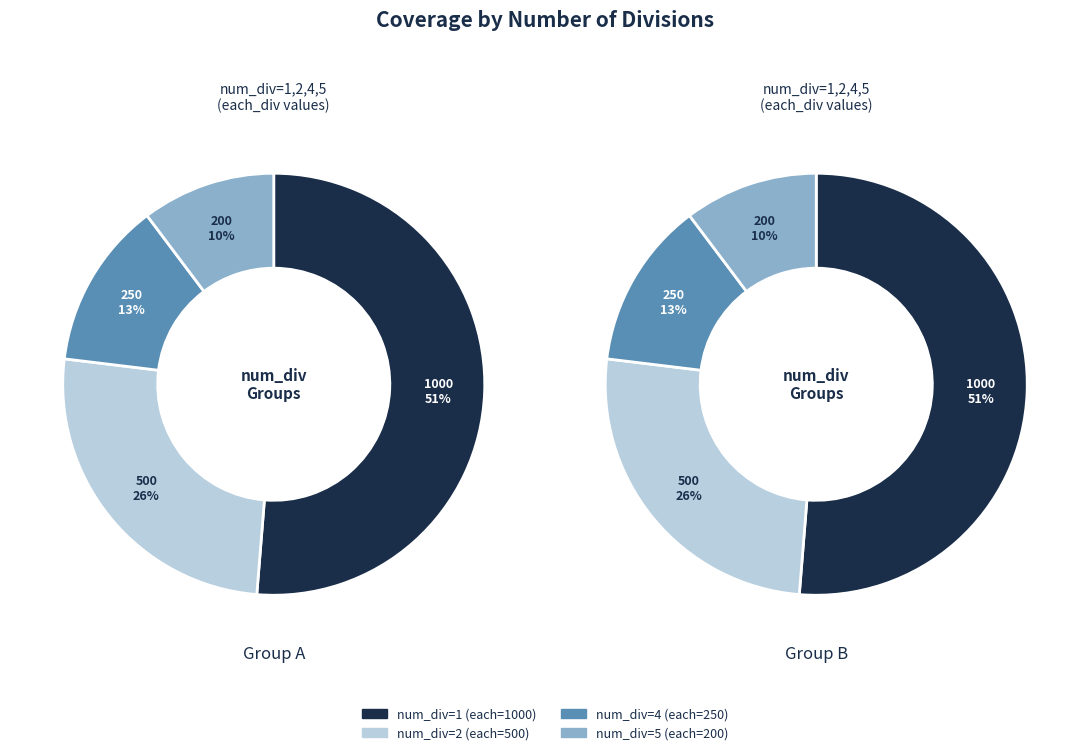

Is it true that num_div=4 is 25% of the pie?

False